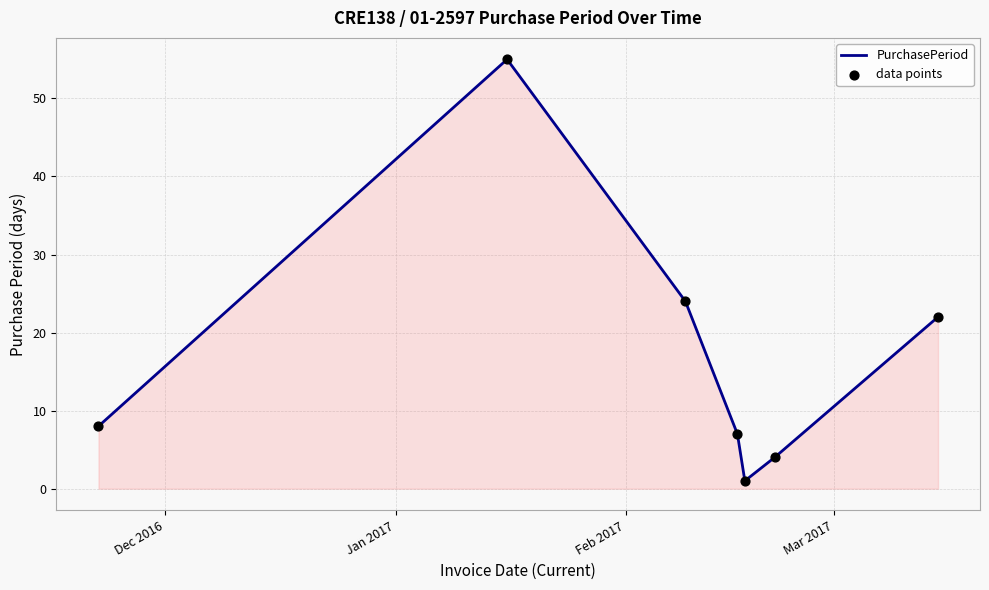

What is the greatest value displayed?

55